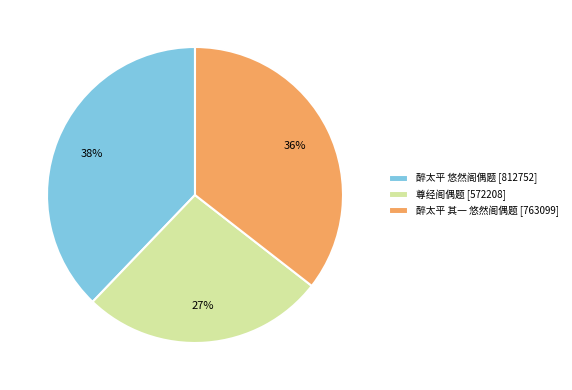

Which has a higher value, 尊经阁偶题 [572208] or 醉太平 悠然阁偶题 [812752]?

醉太平 悠然阁偶题 [812752]